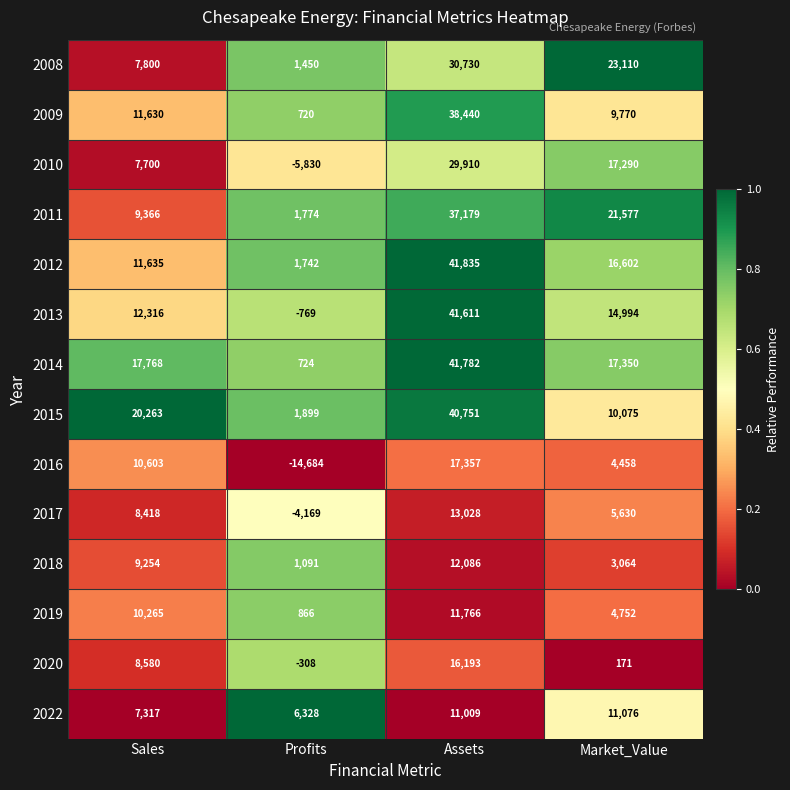

Which series has the largest total across all categories?

2014